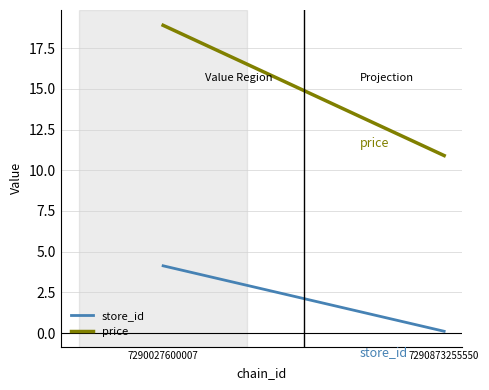

Reading left to right, list all the values displayed in this chart.

store_id: 4.1	0.1
price: 18.9	10.9